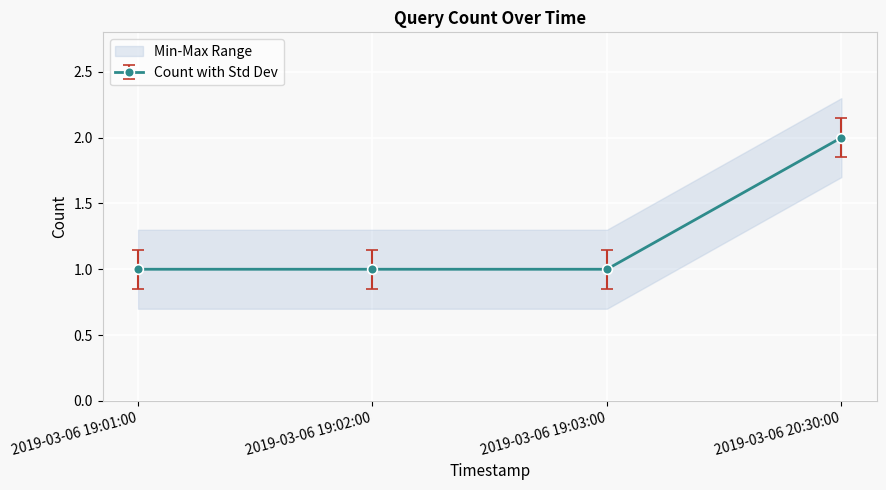

List the labels in order of value, largest first.

2019-03-06 20:30:00, 2019-03-06 19:01:00, 2019-03-06 19:02:00, 2019-03-06 19:03:00